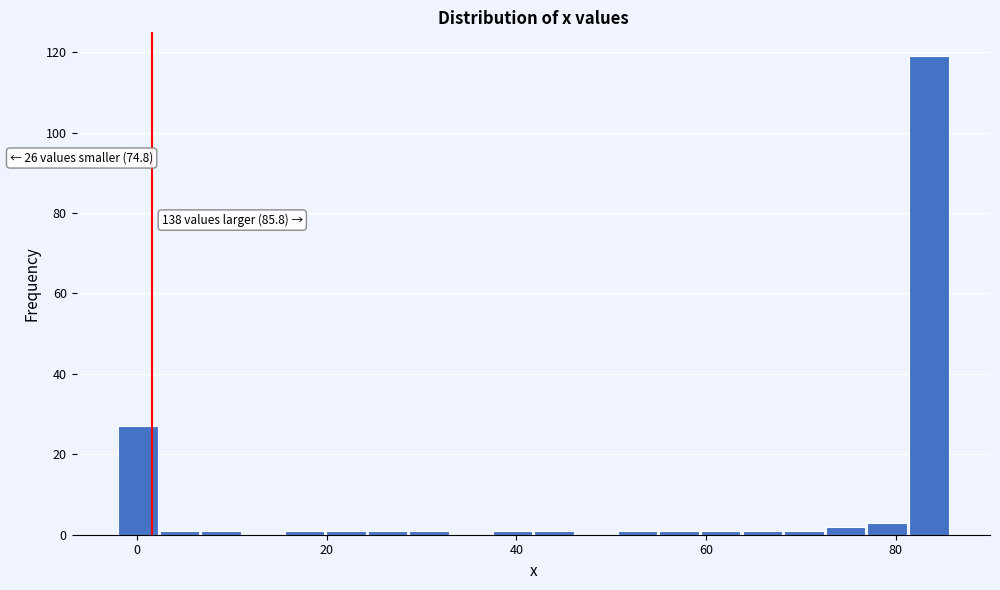

Around what value on the x-axis is the tallest bar? Give the approximate position of its centre, as read against the axis.

84